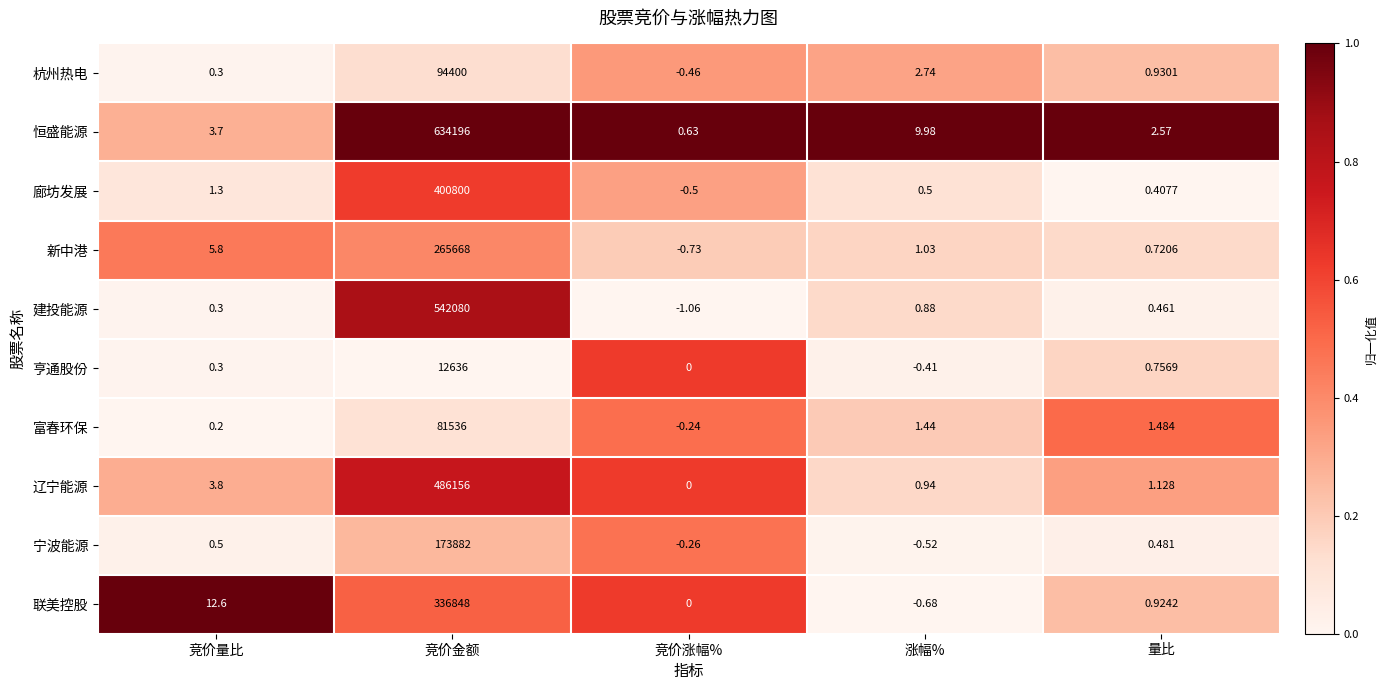

List the series in order of their peak value, lowest first.

亨通股份, 富春环保, 杭州热电, 宁波能源, 新中港, 联美控股, 廊坊发展, 辽宁能源, 建投能源, 恒盛能源